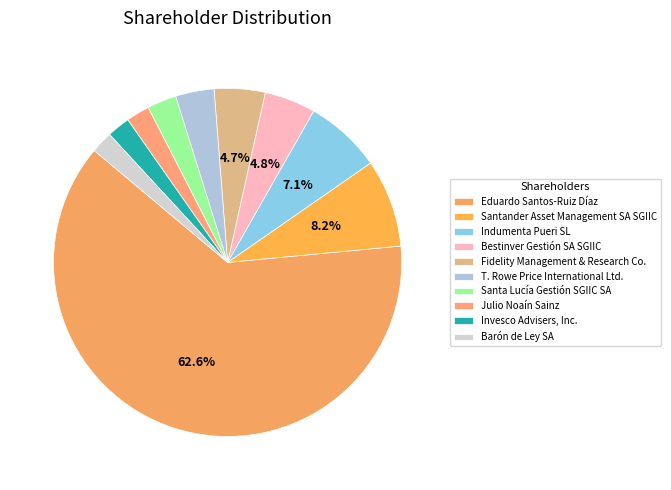

Is there a majority slice in this chart?

Yes